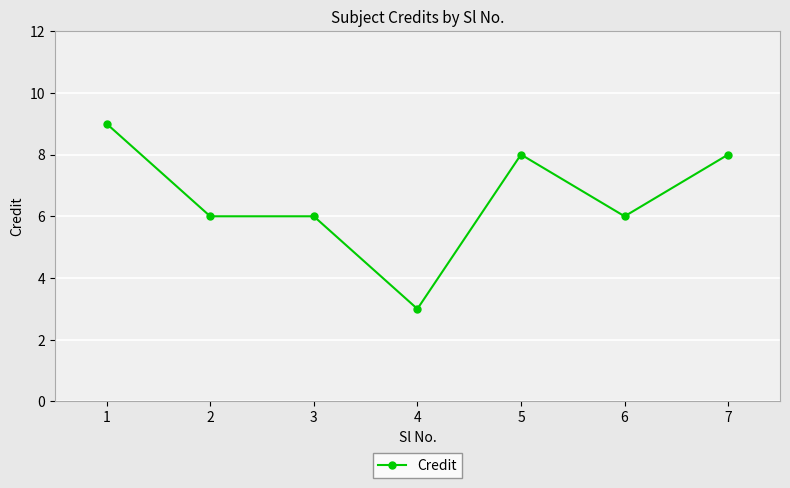

How many lines are shown in the chart?

1